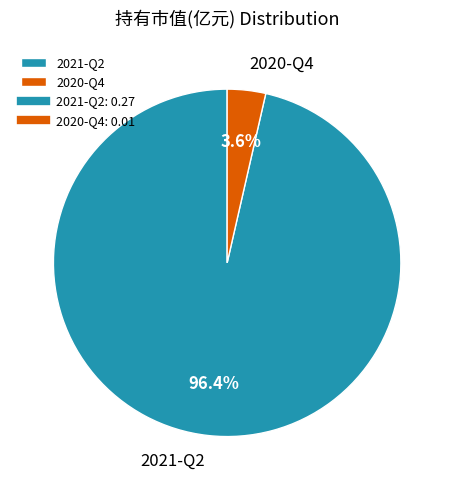

What percentage is the 2020-Q4 slice, to the nearest percent?

4%